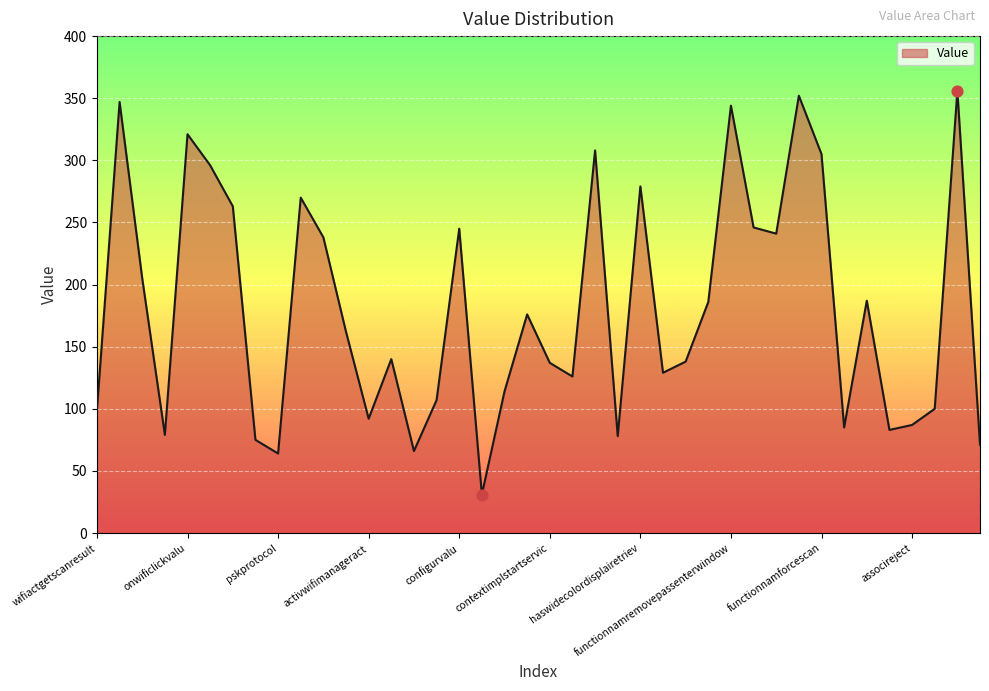

What is the greatest value displayed?

356